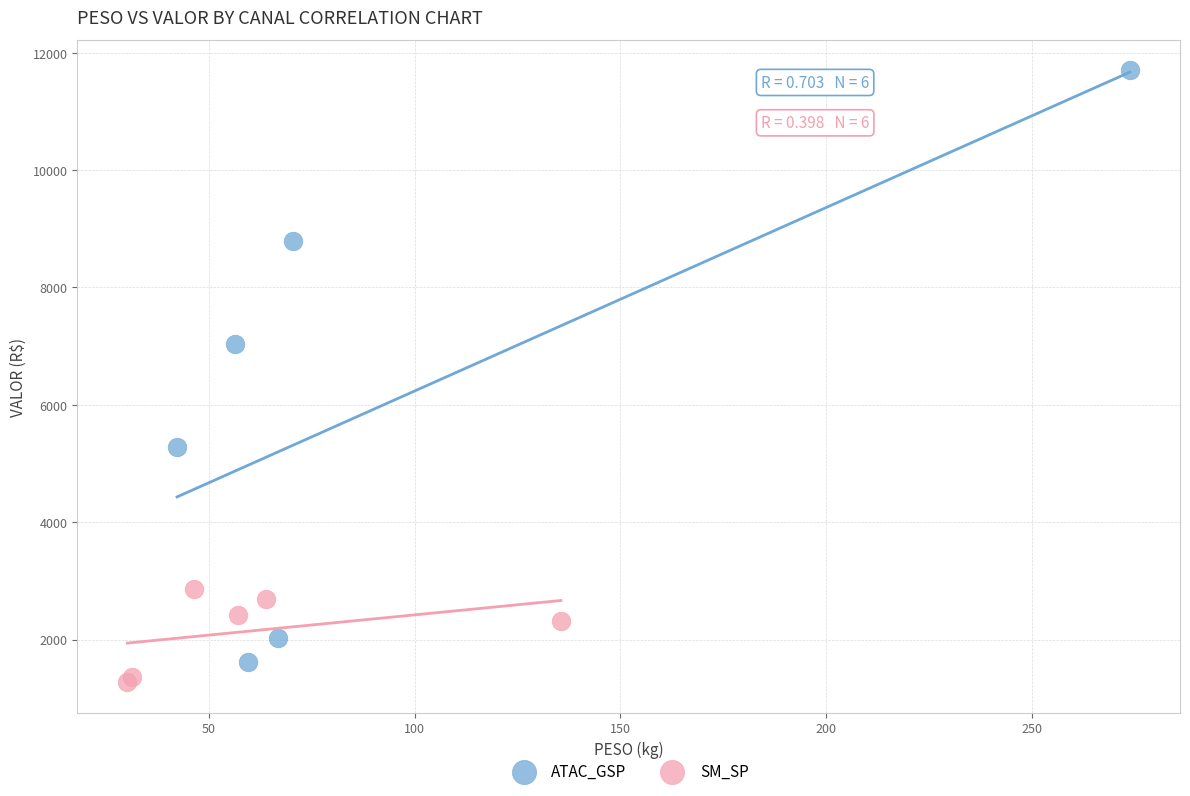

Which series reaches the minimum Y coordinate?

SM_SP